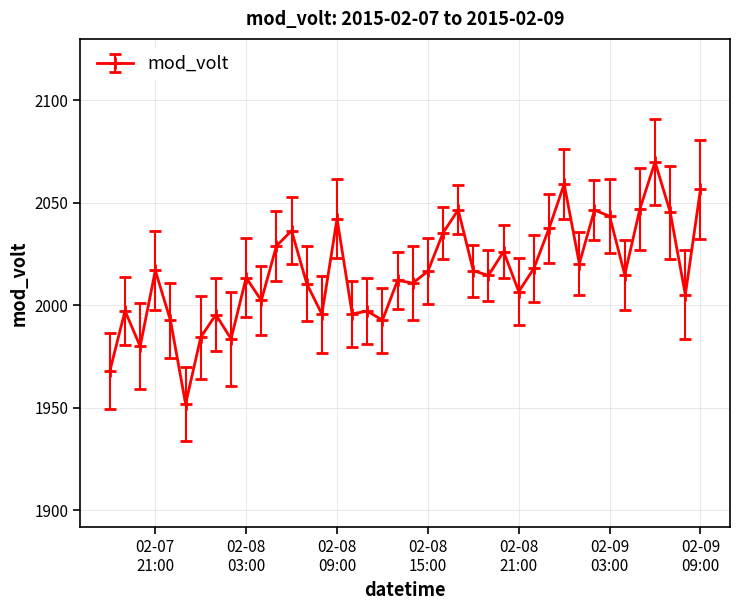

What is the value of the 38th point from the left?

2045.4